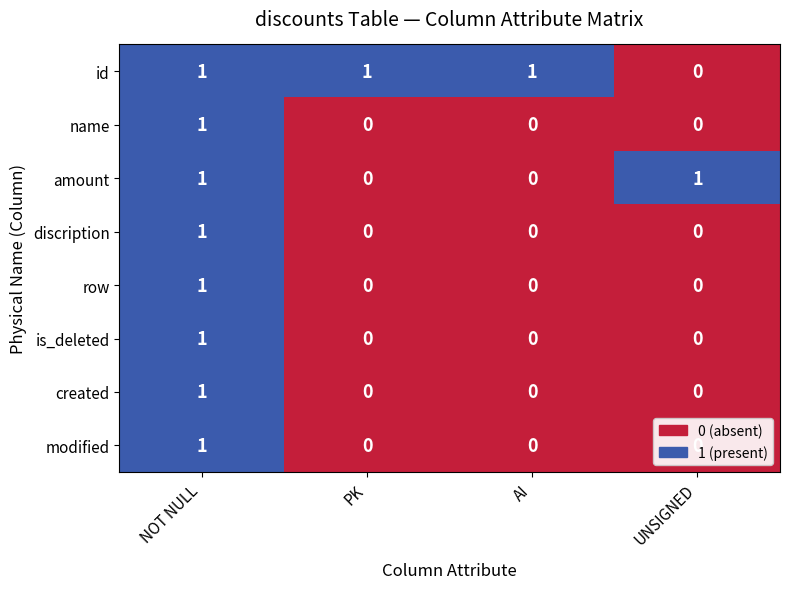

How many discription values are between 0 and 1?

4